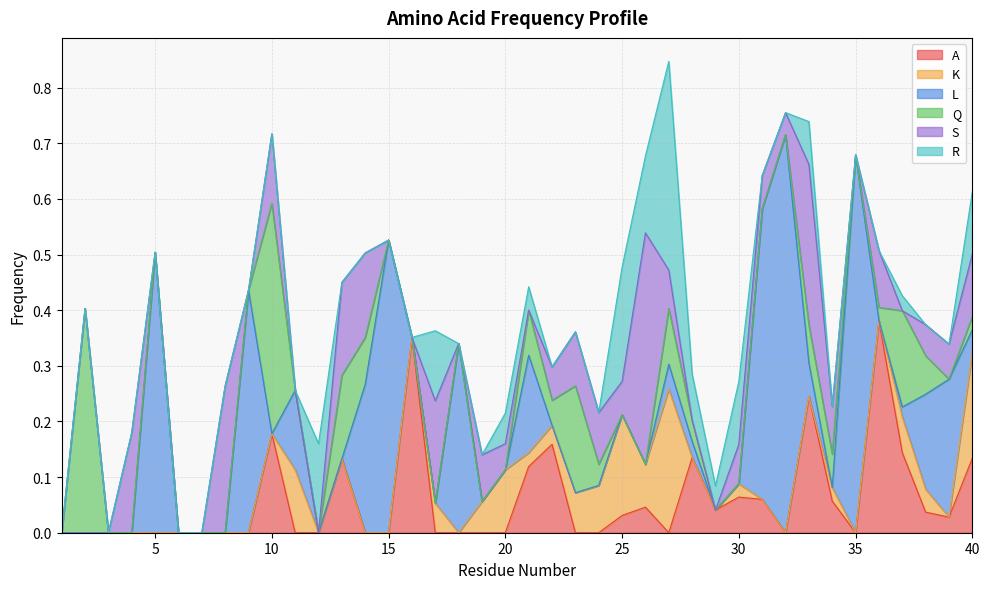

Reading left to right, extract all data points from this chart.

A: 1=0.0	2=0.0	3=0.0	4=0.0	5=0.0	6=0.0	7=0.0	8=0.0	9=0.0	10=0.2	11=0.0	12=0.0	13=0.1	14=0.0	15=0.0	16=0.4	17=0.0	18=0.0	19=0.0	20=0.0	21=0.1	22=0.2	23=0.0	24=0.0	25=0.0	26=0.0	27=0.0	28=0.1	29=0.0	30=0.1	31=0.1	32=0.0	33=0.2	34=0.1	35=0.0	36=0.4	37=0.1	38=0.0	39=0.0	40=0.1
K: 1=0.0	2=0.0	3=0.0	4=0.0	5=0.0	6=0.0	7=0.0	8=0.0	9=0.0	10=0.0	11=0.1	12=0.0	13=0.0	14=0.0	15=0.0	16=0.0	17=0.1	18=0.0	19=0.1	20=0.1	21=0.0	22=0.0	23=0.1	24=0.1	25=0.2	26=0.1	27=0.3	28=0.0	29=0.0	30=0.0	31=0.0	32=0.0	33=0.0	34=0.0	35=0.0	36=0.0	37=0.1	38=0.0	39=0.0	40=0.2
L: 1=0.0	2=0.0	3=0.0	4=0.0	5=0.5	6=0.0	7=0.0	8=0.0	9=0.4	10=0.0	11=0.1	12=0.0	13=0.0	14=0.3	15=0.5	16=0.0	17=0.0	18=0.3	19=0.0	20=0.0	21=0.2	22=0.0	23=0.0	24=0.0	25=0.0	26=0.0	27=0.0	28=0.0	29=0.0	30=0.0	31=0.5	32=0.7	33=0.1	34=0.0	35=0.7	36=0.0	37=0.0	38=0.2	39=0.2	40=0.0
Q: 1=0.0	2=0.4	3=0.0	4=0.0	5=0.0	6=0.0	7=0.0	8=0.0	9=0.0	10=0.4	11=0.0	12=0.0	13=0.1	14=0.1	15=0.0	16=0.0	17=0.0	18=0.0	19=0.0	20=0.0	21=0.1	22=0.0	23=0.2	24=0.0	25=0.0	26=0.0	27=0.1	28=0.0	29=0.0	30=0.0	31=0.0	32=0.0	33=0.1	34=0.1	35=0.0	36=0.0	37=0.2	38=0.1	39=0.0	40=0.0
S: 1=0.0	2=0.0	3=0.0	4=0.2	5=0.0	6=0.0	7=0.0	8=0.3	9=0.0	10=0.1	11=0.0	12=0.0	13=0.2	14=0.2	15=0.0	16=0.0	17=0.2	18=0.0	19=0.1	20=0.0	21=0.0	22=0.1	23=0.1	24=0.1	25=0.1	26=0.4	27=0.1	28=0.0	29=0.0	30=0.1	31=0.1	32=0.0	33=0.3	34=0.1	35=0.0	36=0.1	37=0.0	38=0.1	39=0.1	40=0.1
R: 1=0.0	2=0.0	3=0.0	4=0.0	5=0.0	6=0.0	7=0.0	8=0.0	9=0.0	10=0.0	11=0.0	12=0.2	13=0.0	14=0.0	15=0.0	16=0.0	17=0.1	18=0.0	19=0.0	20=0.1	21=0.0	22=0.0	23=0.0	24=0.0	25=0.2	26=0.1	27=0.4	28=0.1	29=0.0	30=0.1	31=0.0	32=0.0	33=0.1	34=0.0	35=0.0	36=0.0	37=0.0	38=0.0	39=0.0	40=0.1